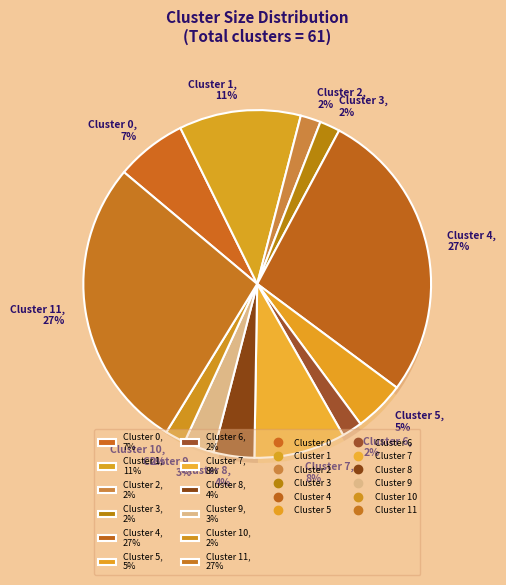

To the nearest percent, what is the difference between the largest and smallest slice percentages?

25%